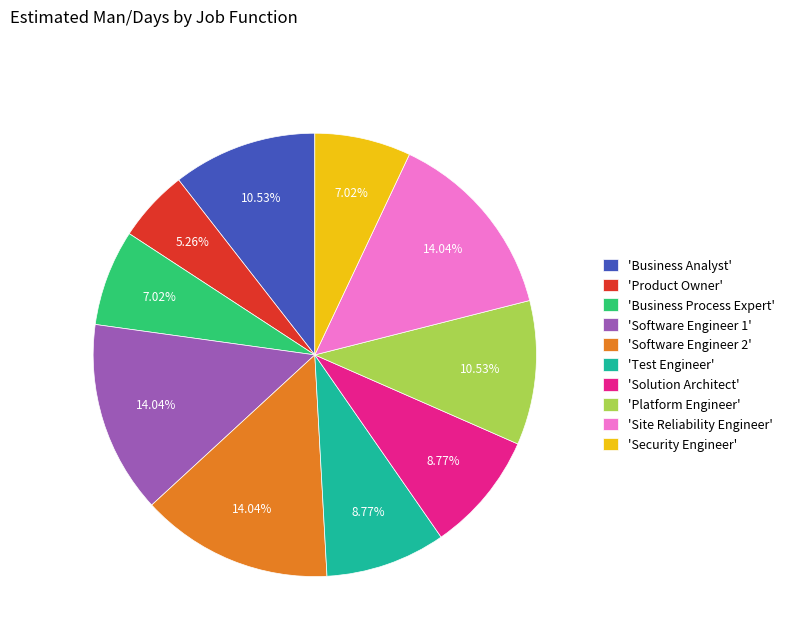

Which slice is the smallest?

'Product Owner'